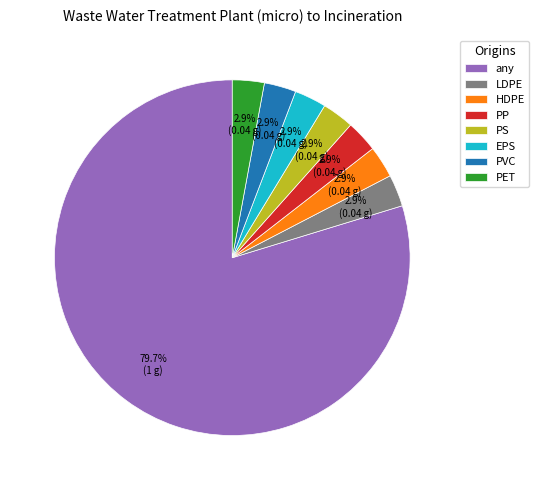

Which slice is the largest?

any